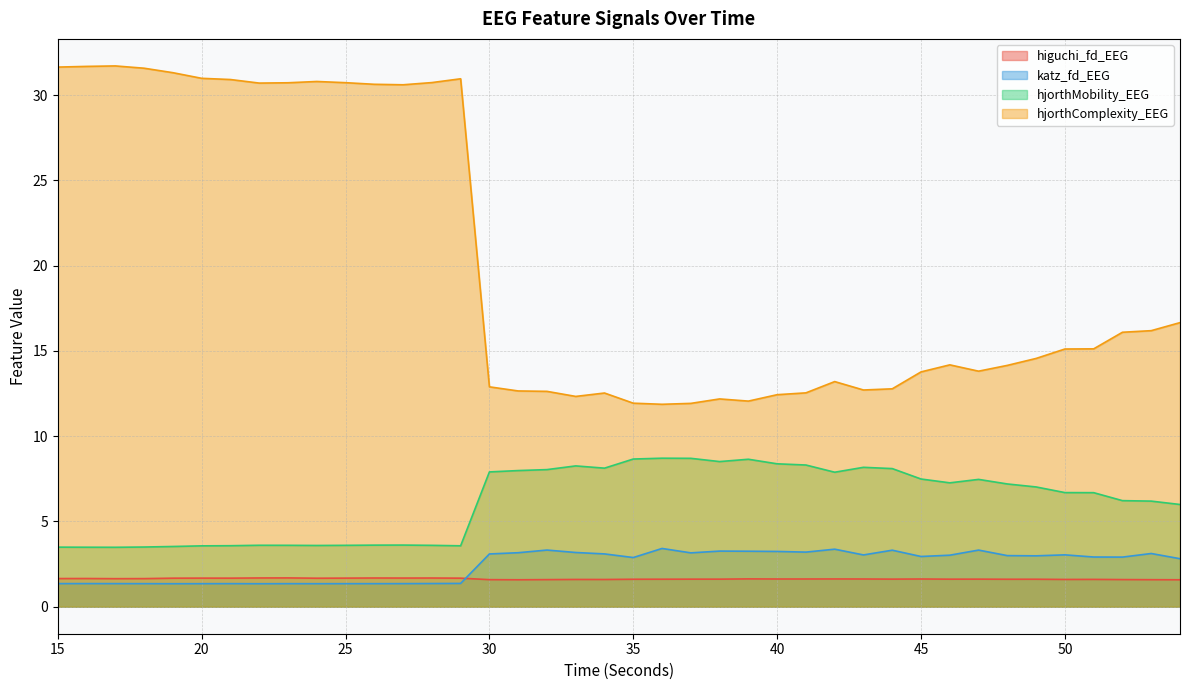

Where is hjorthMobility_EEG nearest to the value 6?

54